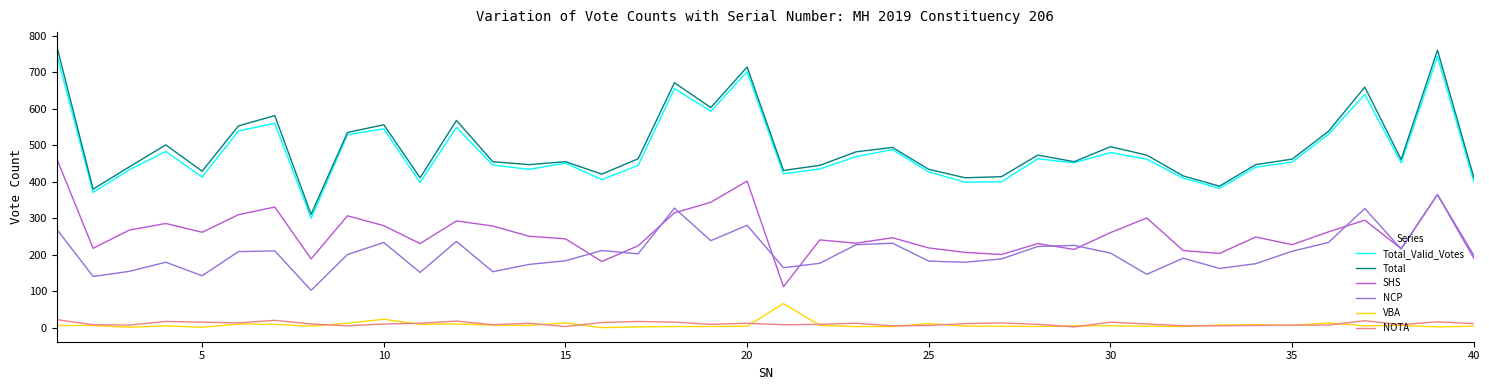

What are all the series names shown in the legend?

Total_Valid_Votes, Total, SHS, NCP, VBA, NOTA